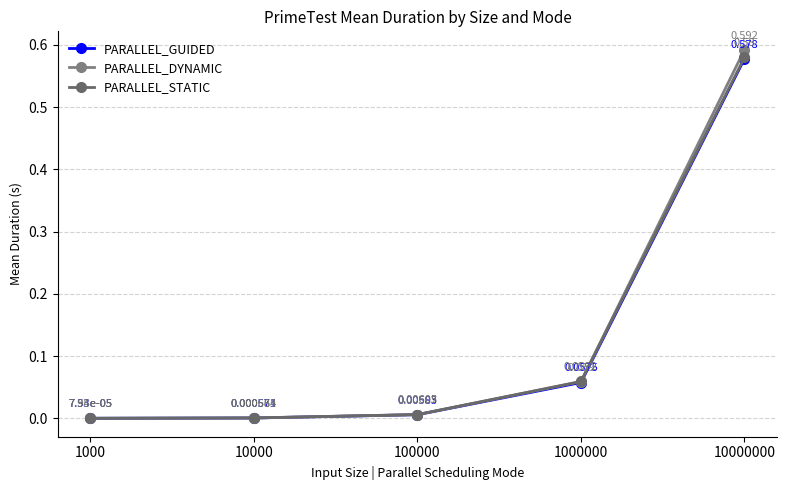

Reading left to right, what are all the values shown in this chart?

PARALLEL_GUIDED: 0.0	0.0	0.0	0.1	0.6
PARALLEL_DYNAMIC: 0.0	0.0	0.0	0.1	0.6
PARALLEL_STATIC: 0.0	0.0	0.0	0.1	0.6